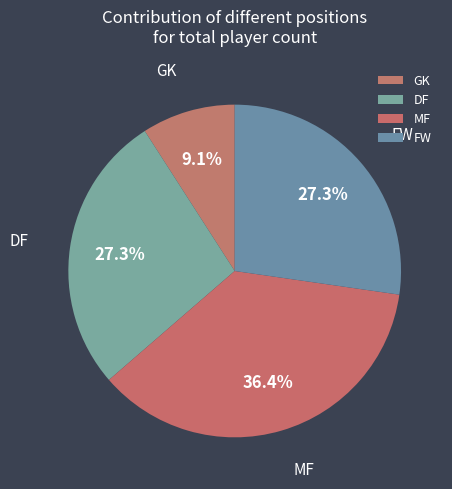

To the nearest percent, what percentage of the pie is FW?

27%